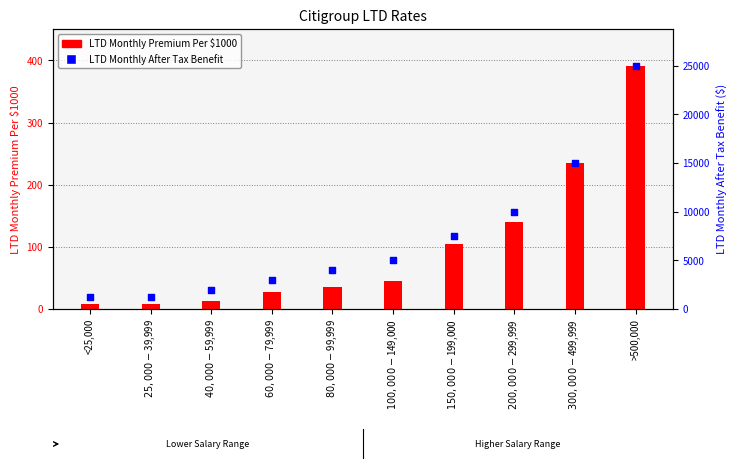

Between $60,000-$79,999 and $200,000-$299,999, which is larger?

$200,000-$299,999